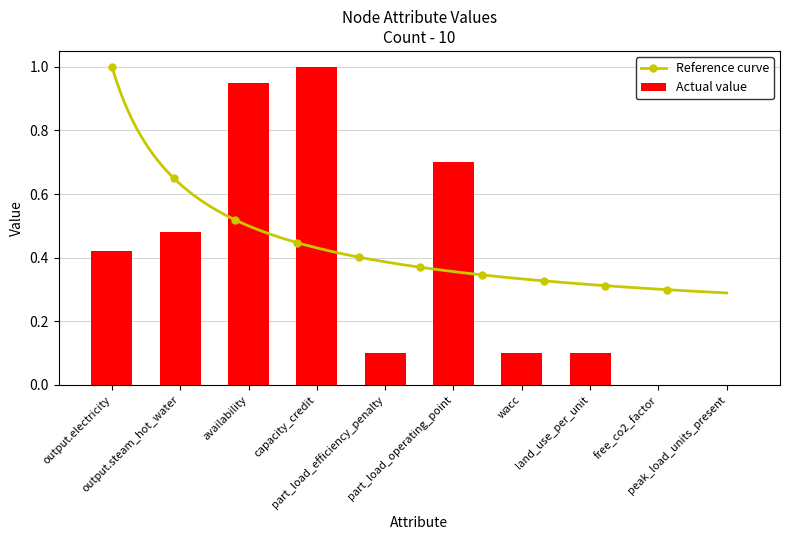

Rank the categories by value from lowest to highest.

free_co2_factor, peak_load_units_present, part_load_efficiency_penalty, wacc, land_use_per_unit, output.electricity, output.steam_hot_water, part_load_operating_point, availability, capacity_credit